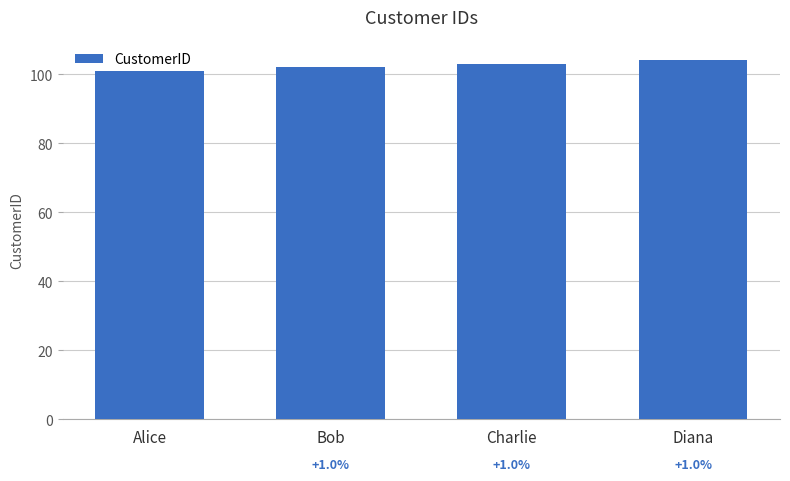

What position from the left is Diana?

4